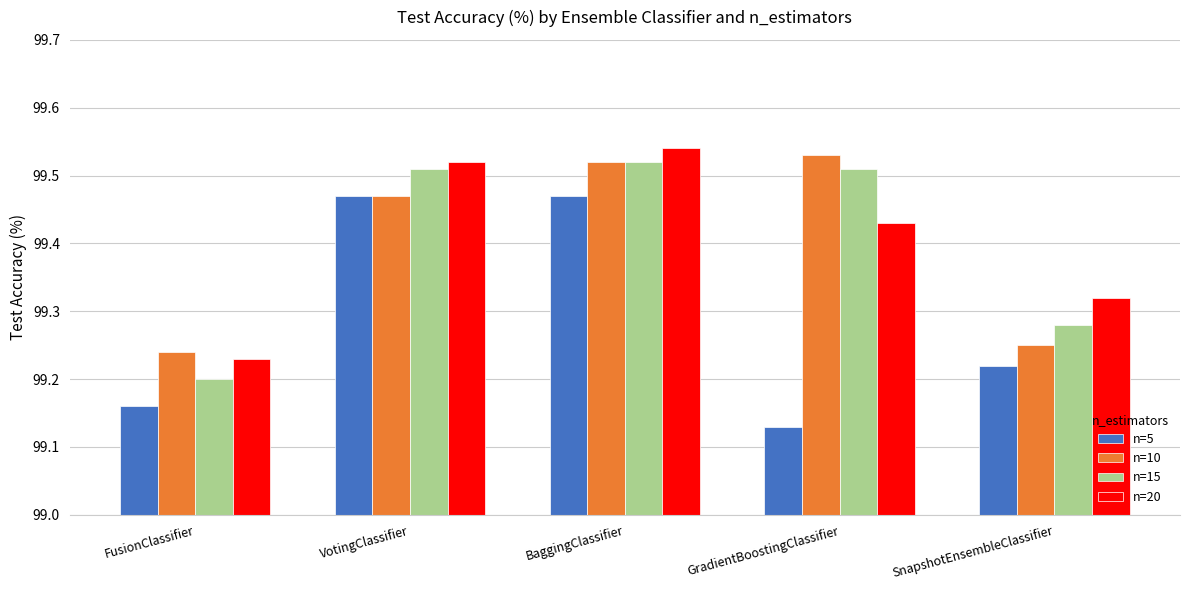

Where is n=10 nearest to the value 99?

FusionClassifier